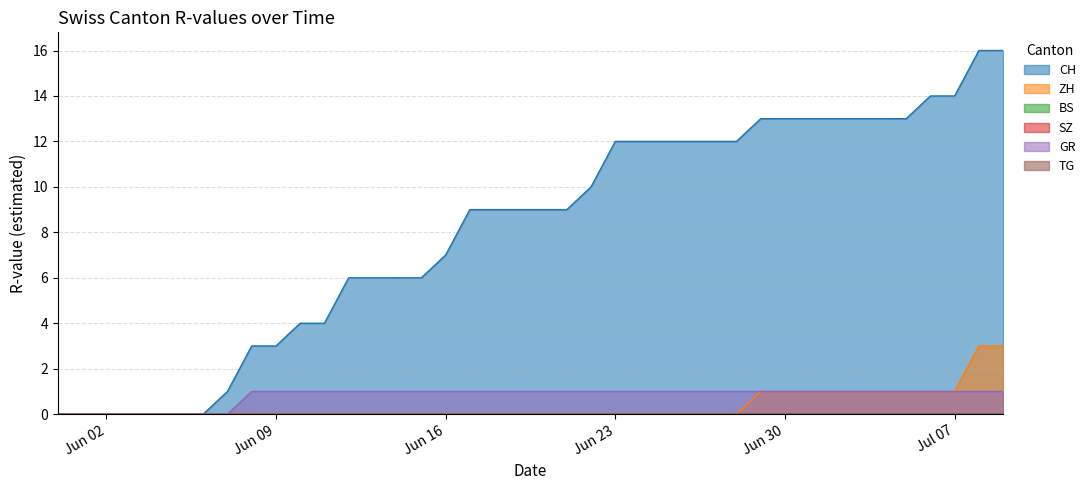

What is the difference between the maximum and second lowest values in the ZH series?

3